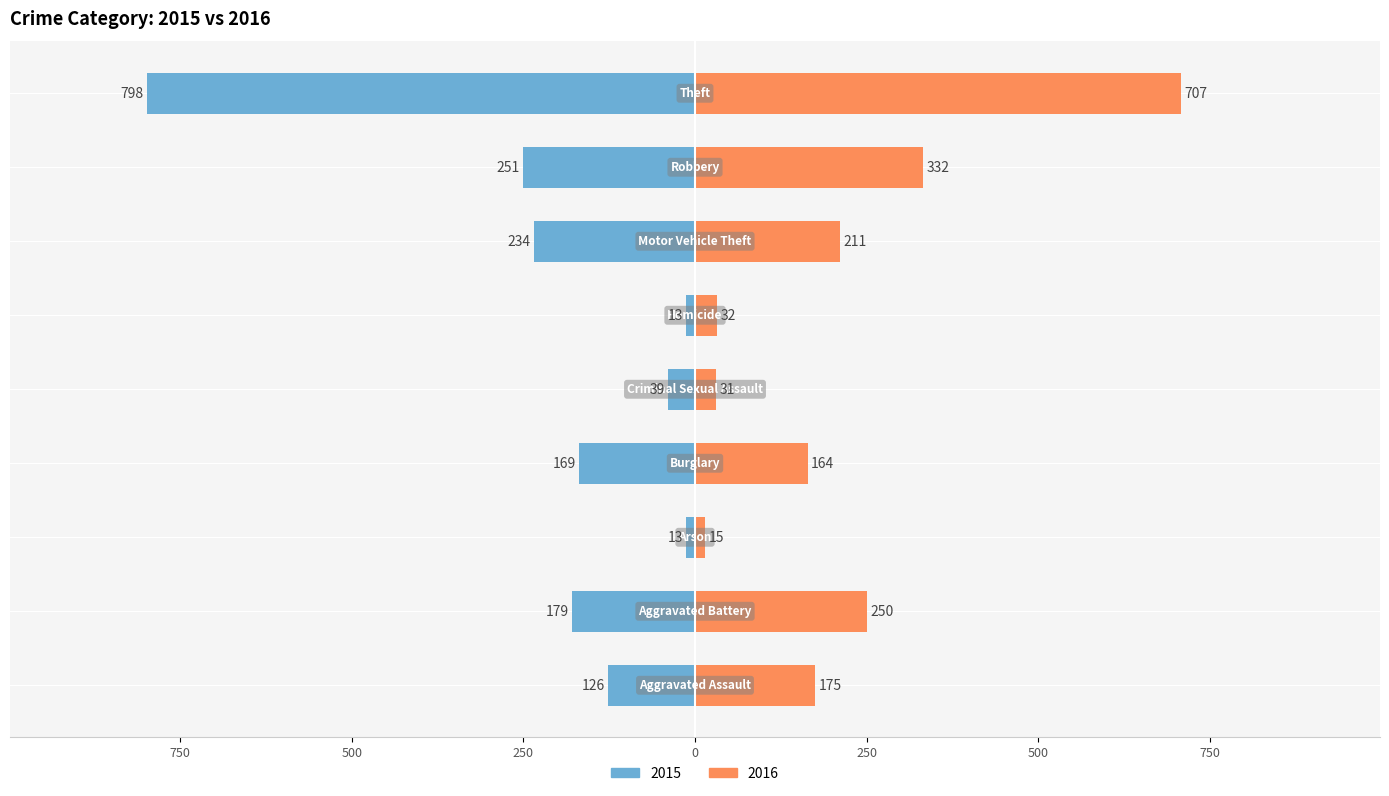

What is the approximate value of 2015 at Arson, to the nearest 10?

-10